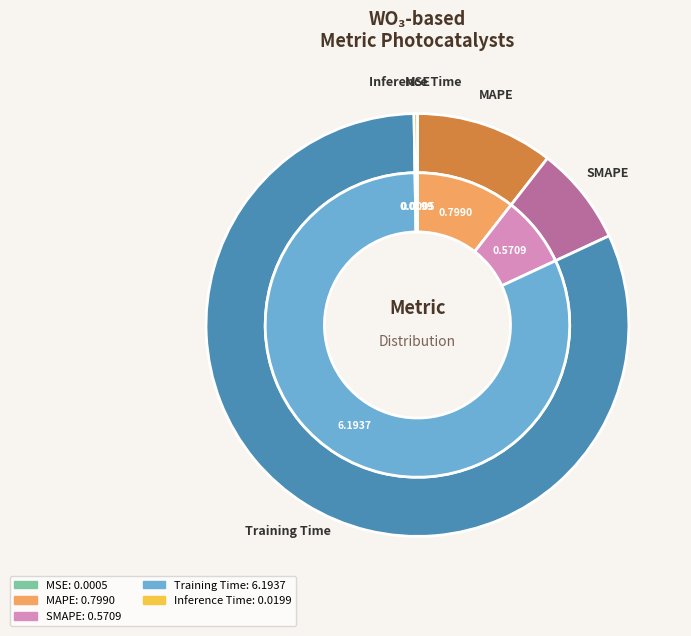

Count the number of slices in the pie.

5